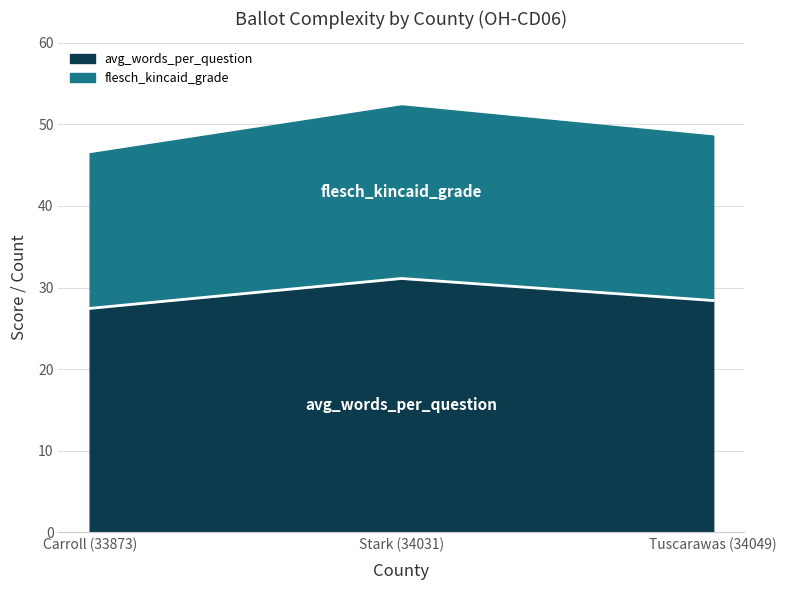

The value at Carroll (33873) is 46.9. True or false?

False